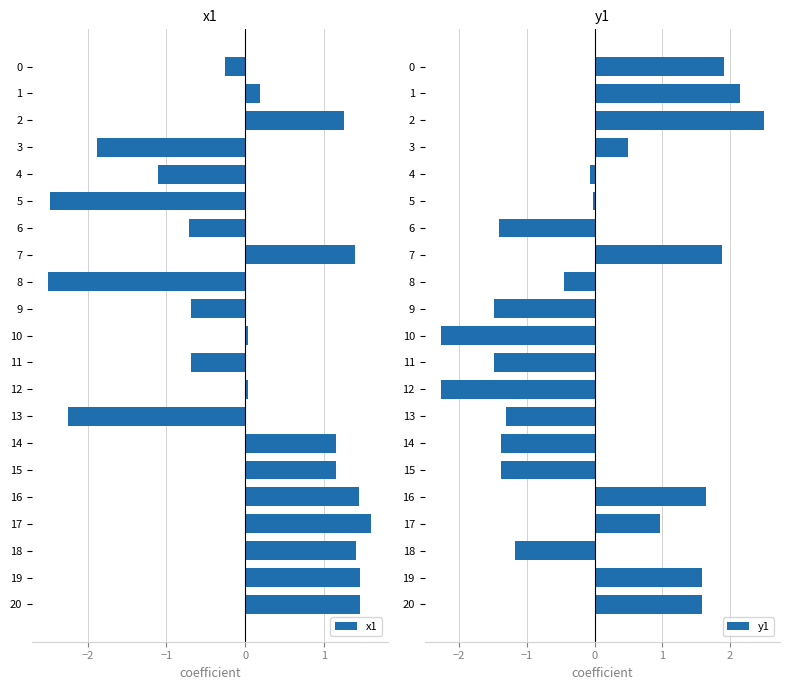

At which label does x1 reach its peak?

17